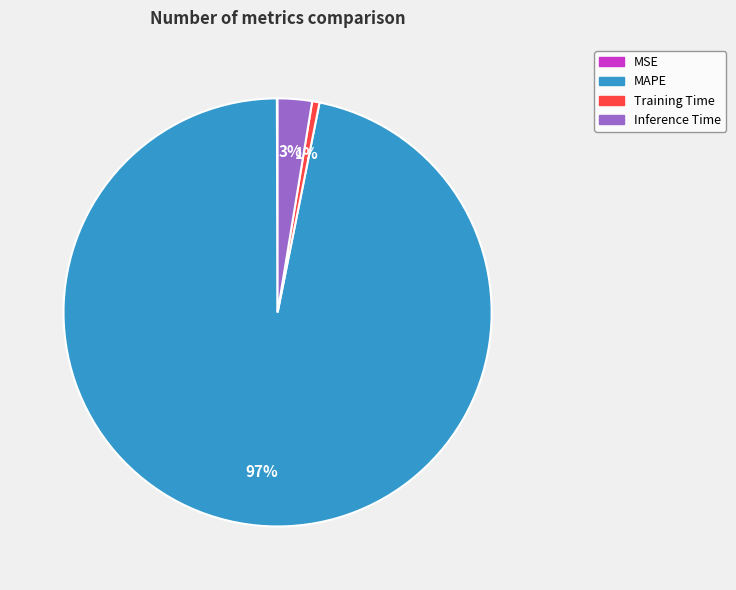

To the nearest percent, what is the average slice percentage?

25%